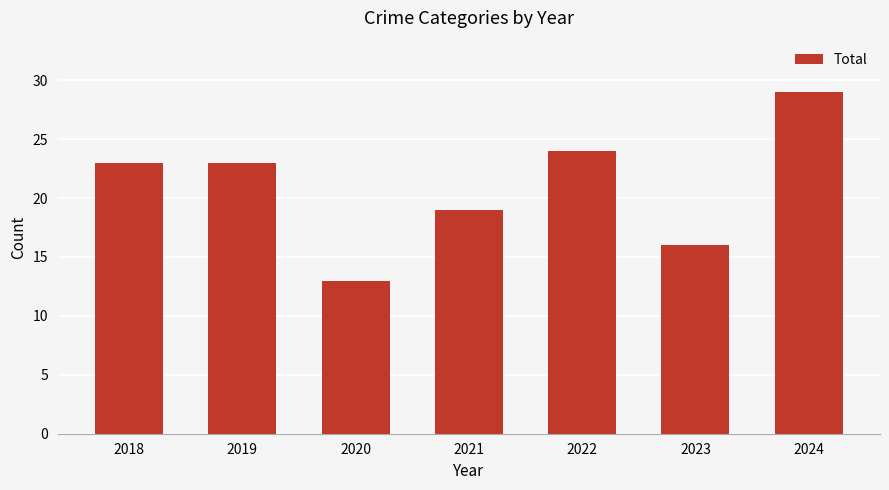

Which label corresponds to the largest value in the chart?

2024